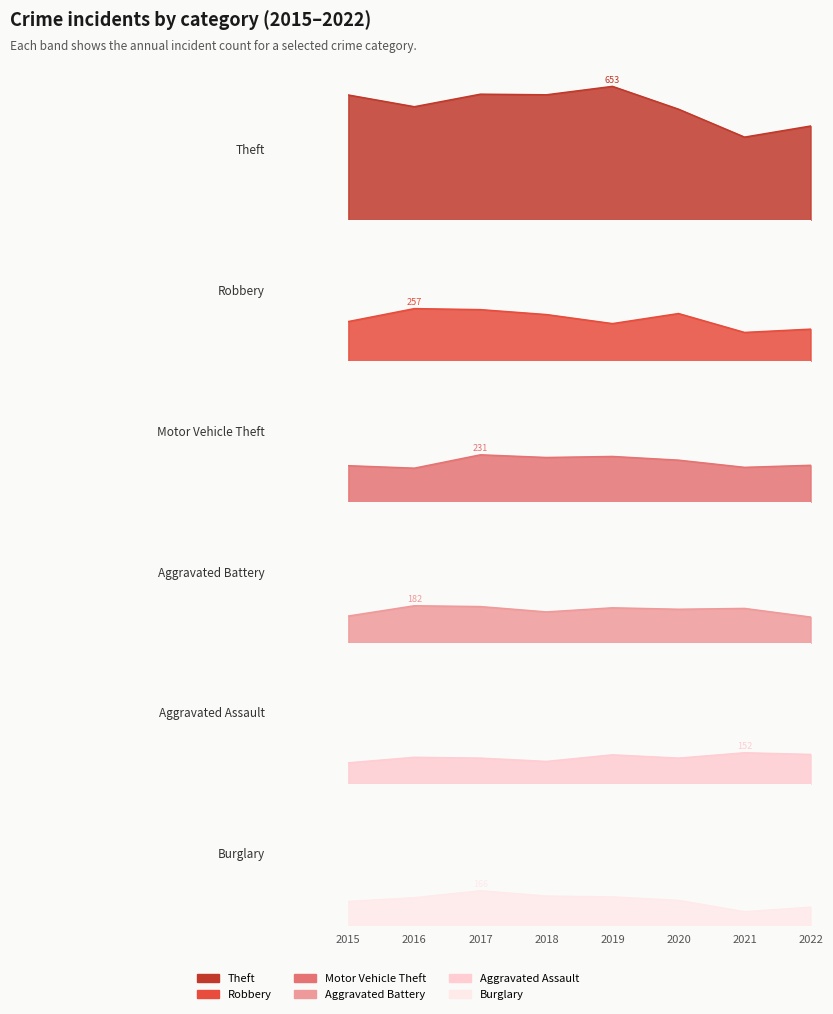

Where is the first local maximum for Burglary?

2017